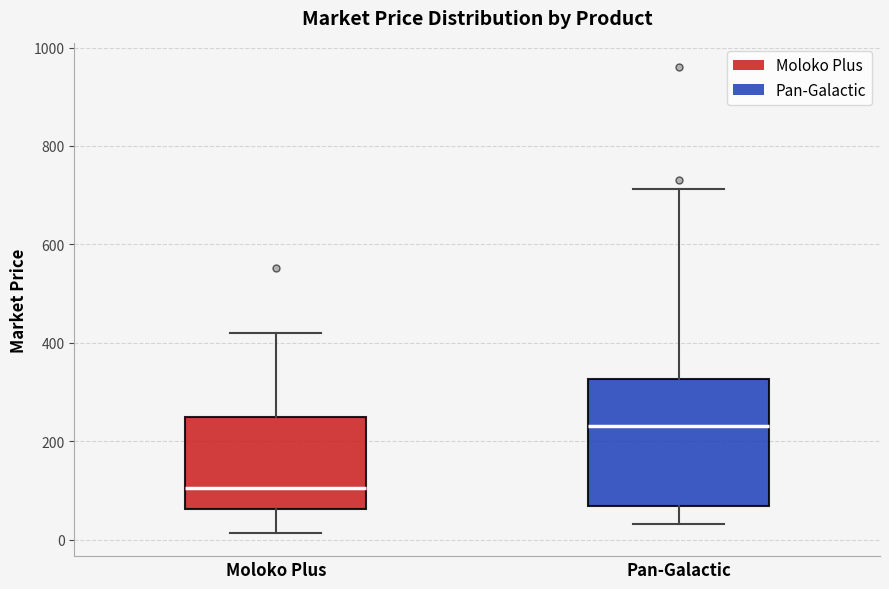

Reading left to right, read every box against the y-axis: the position of its median line, the range the box covers, and the ends of its whiskers. The values are not printed on the chart, so give them approximately, as read against the axis.

Moloko Plus: median 100, box 60 to 240, whiskers 20 to 420
Pan-Galactic: median 240, box 60 to 320, whiskers 40 to 720